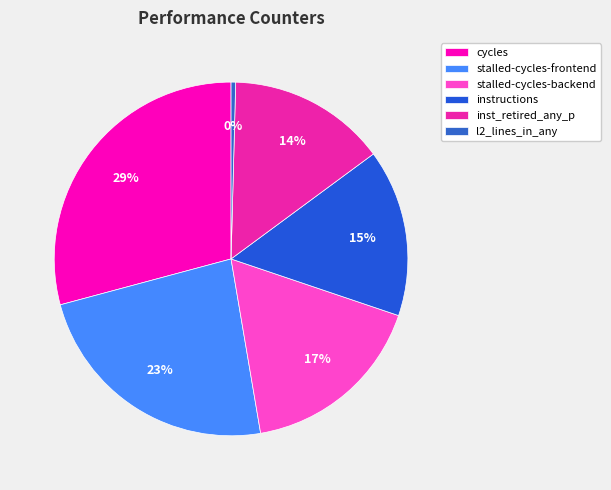

The l2_lines_in_any slice represents 1% of the pie. True or false?

False